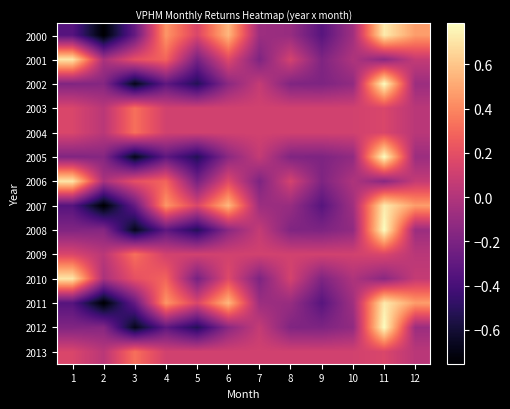

What is the maximum value shown in the chart?

0.8